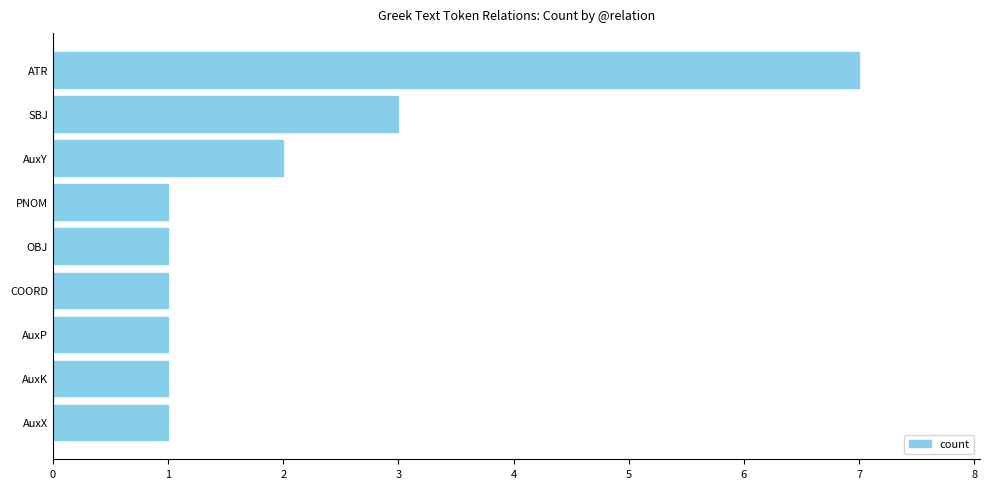

How many categories are shown in the chart?

9